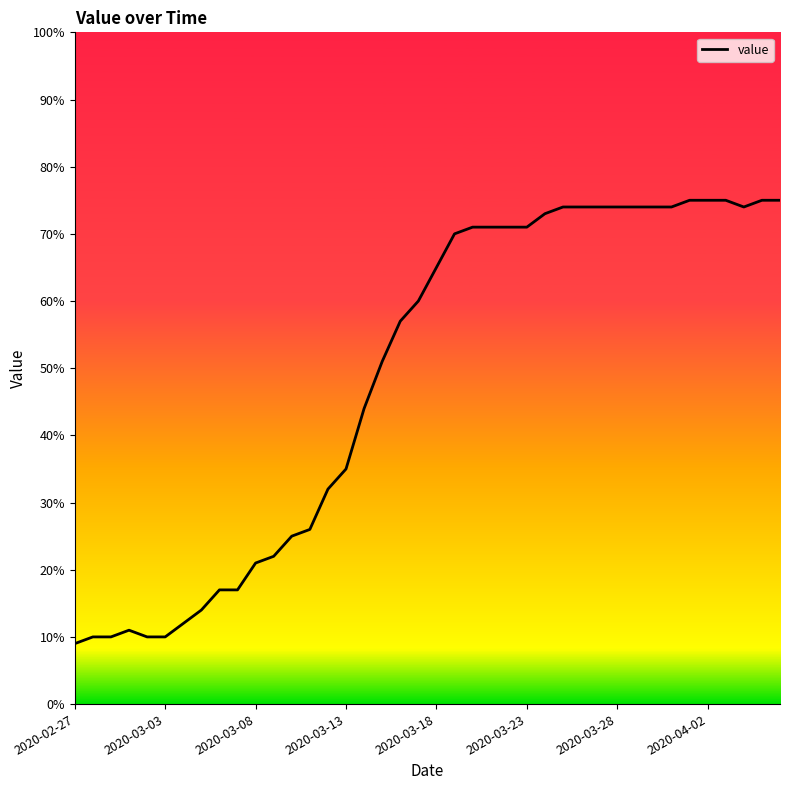

Reading left to right, list all the values displayed in this chart.

9	10	10	11	10	10	12	14	17	17	21	22	25	26	32	35	44	51	57	60	65	70	71	71	71	71	73	74	74	74	74	74	74	74	75	75	75	74	75	75